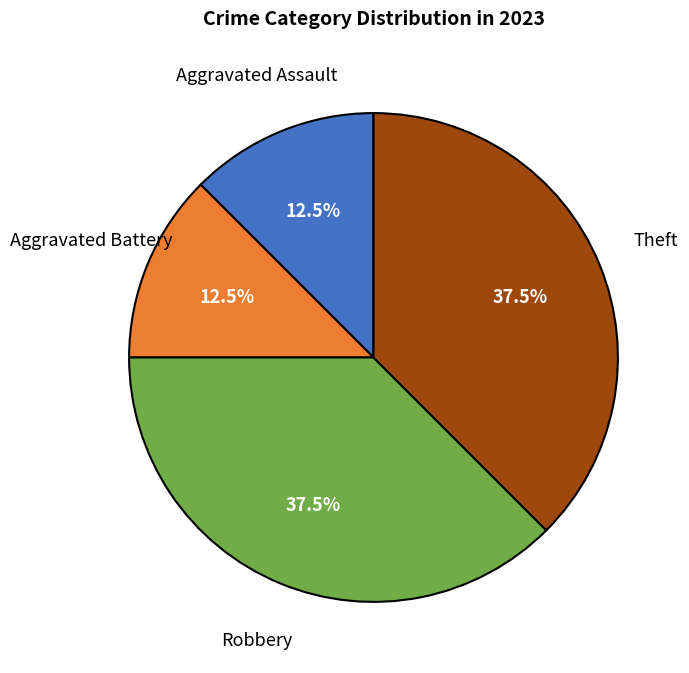

What percentage is NOT represented by Theft?

62.5%